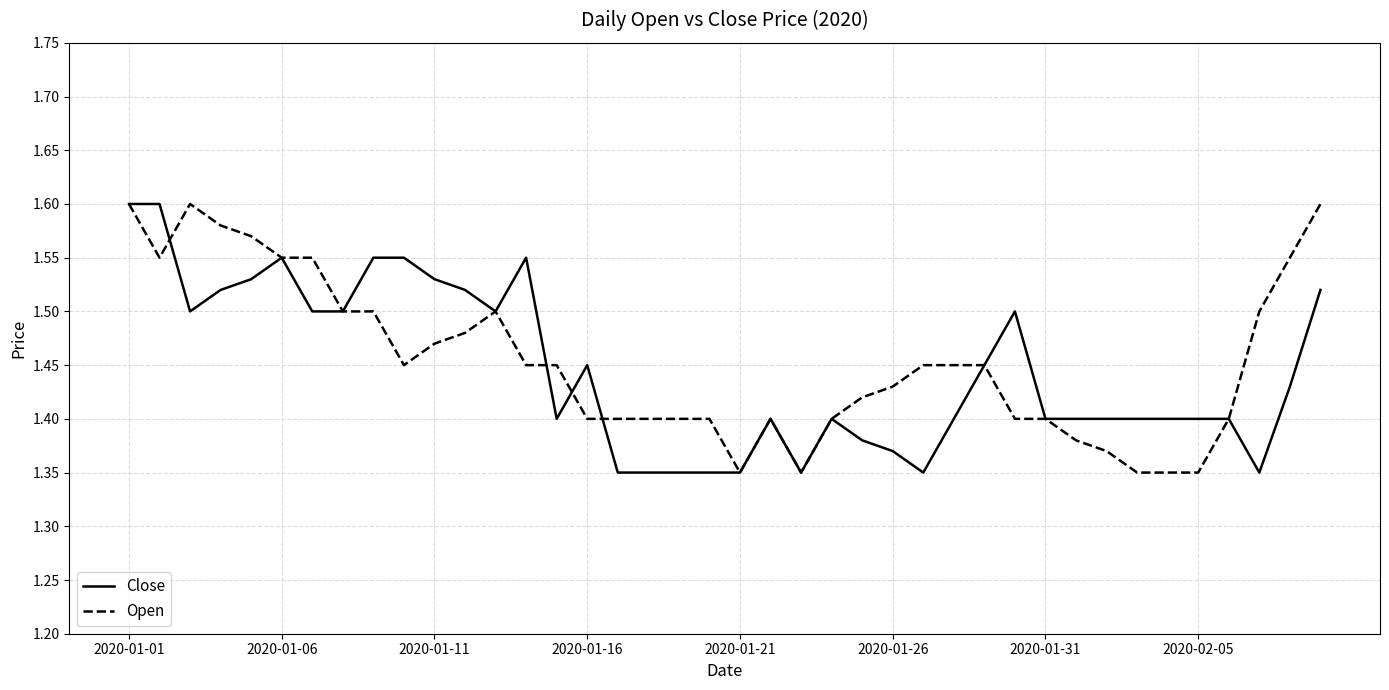

What are all the series names shown in the legend?

Close, Open